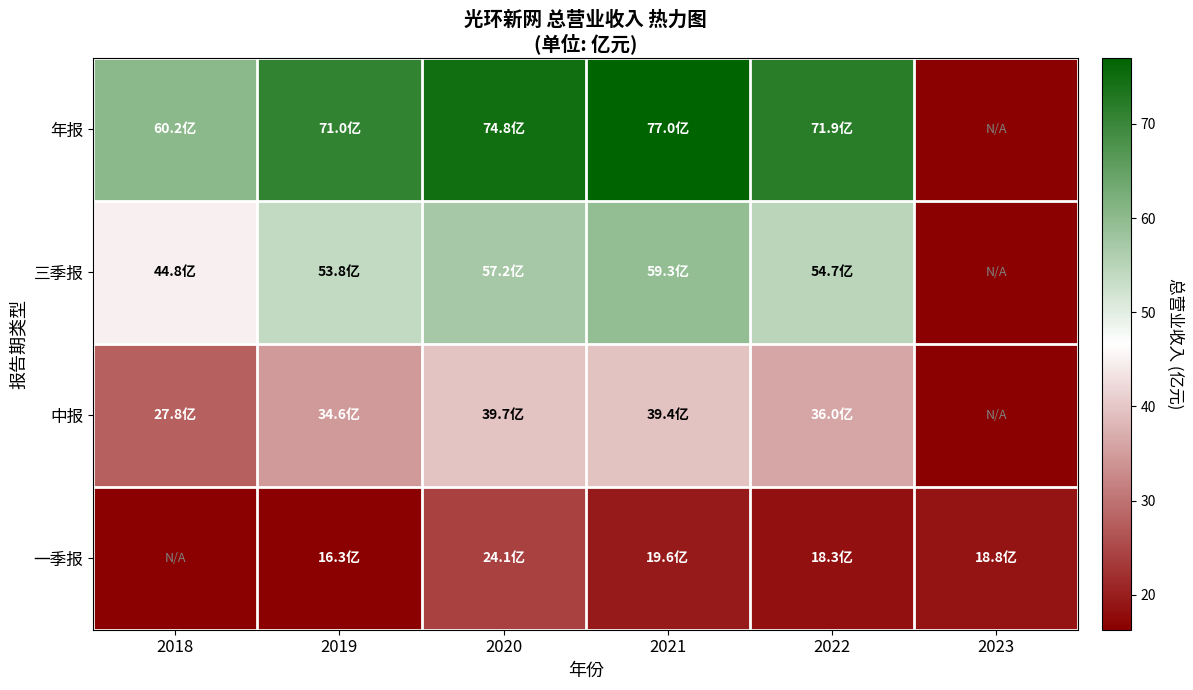

Between 2021 and 2022, which series saw the biggest shift?

年报